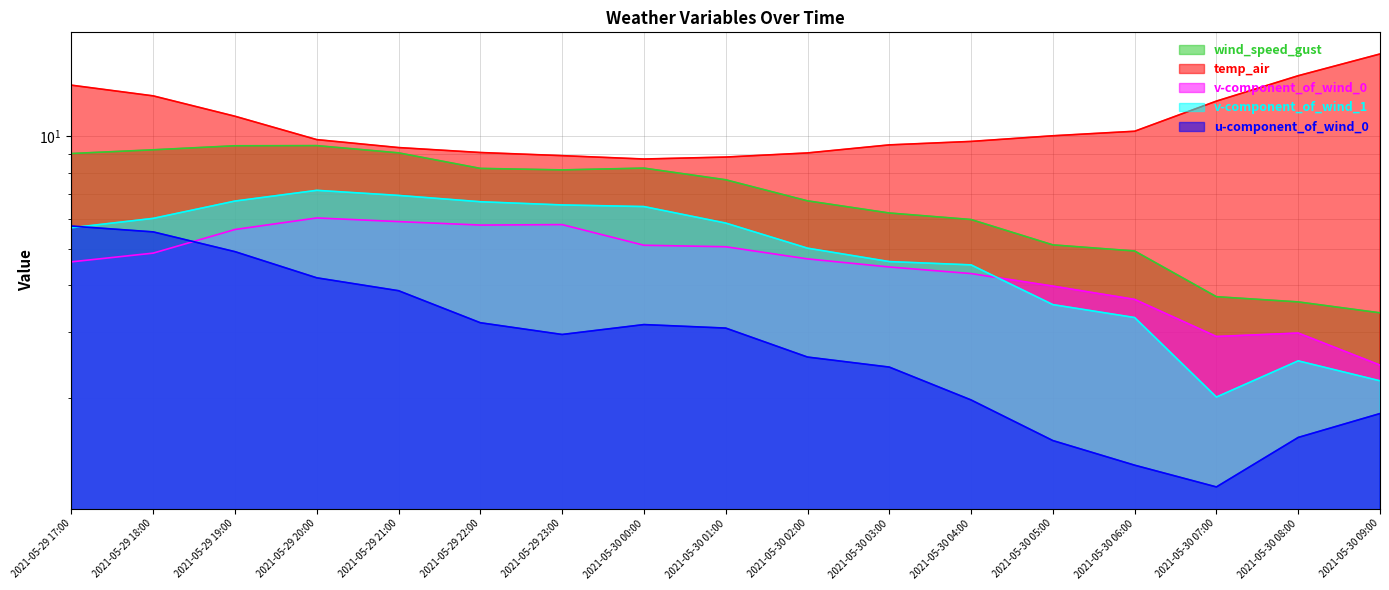

Which series has the largest total across all categories?

temp_air